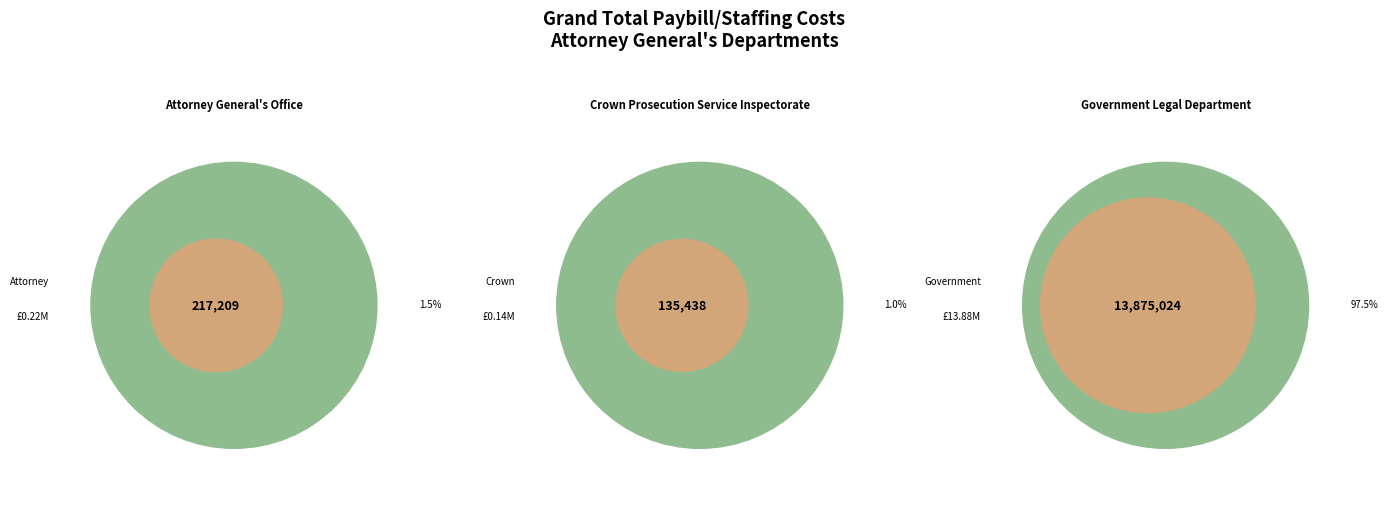

To the nearest percent, what percentage of the pie is Attorney General's Office?

2%